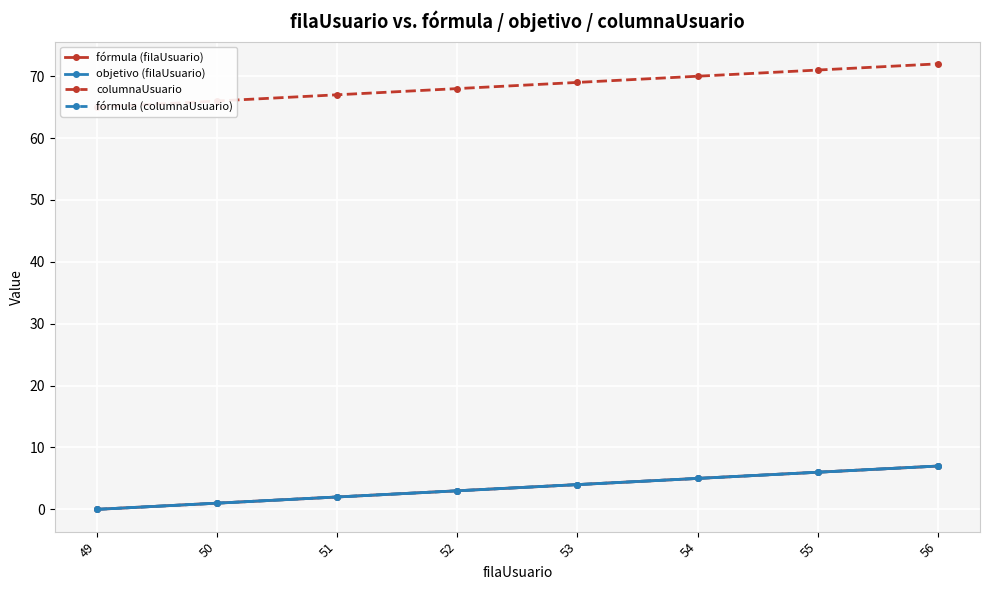

Which series changed the most between 51 and 56?

fórmula (filaUsuario)